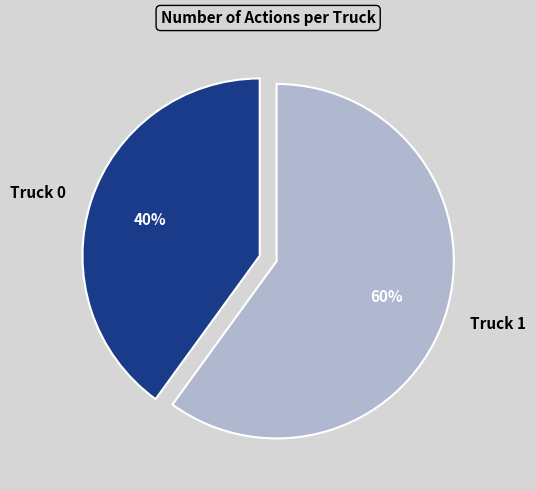

Count the number of slices in the pie.

2